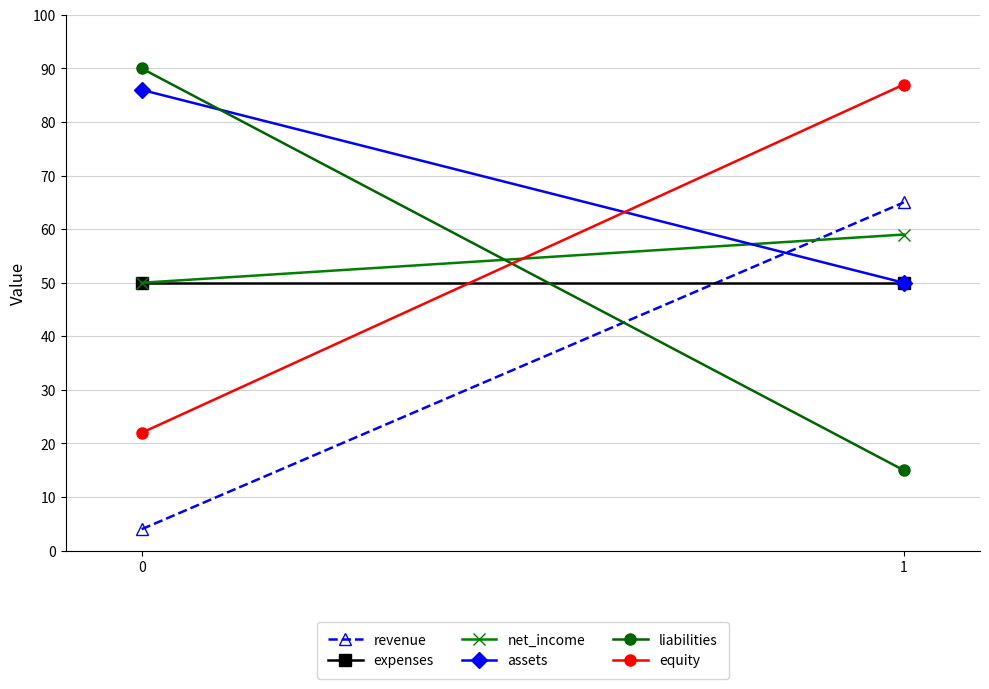

What is the total value across all series at 0?

302